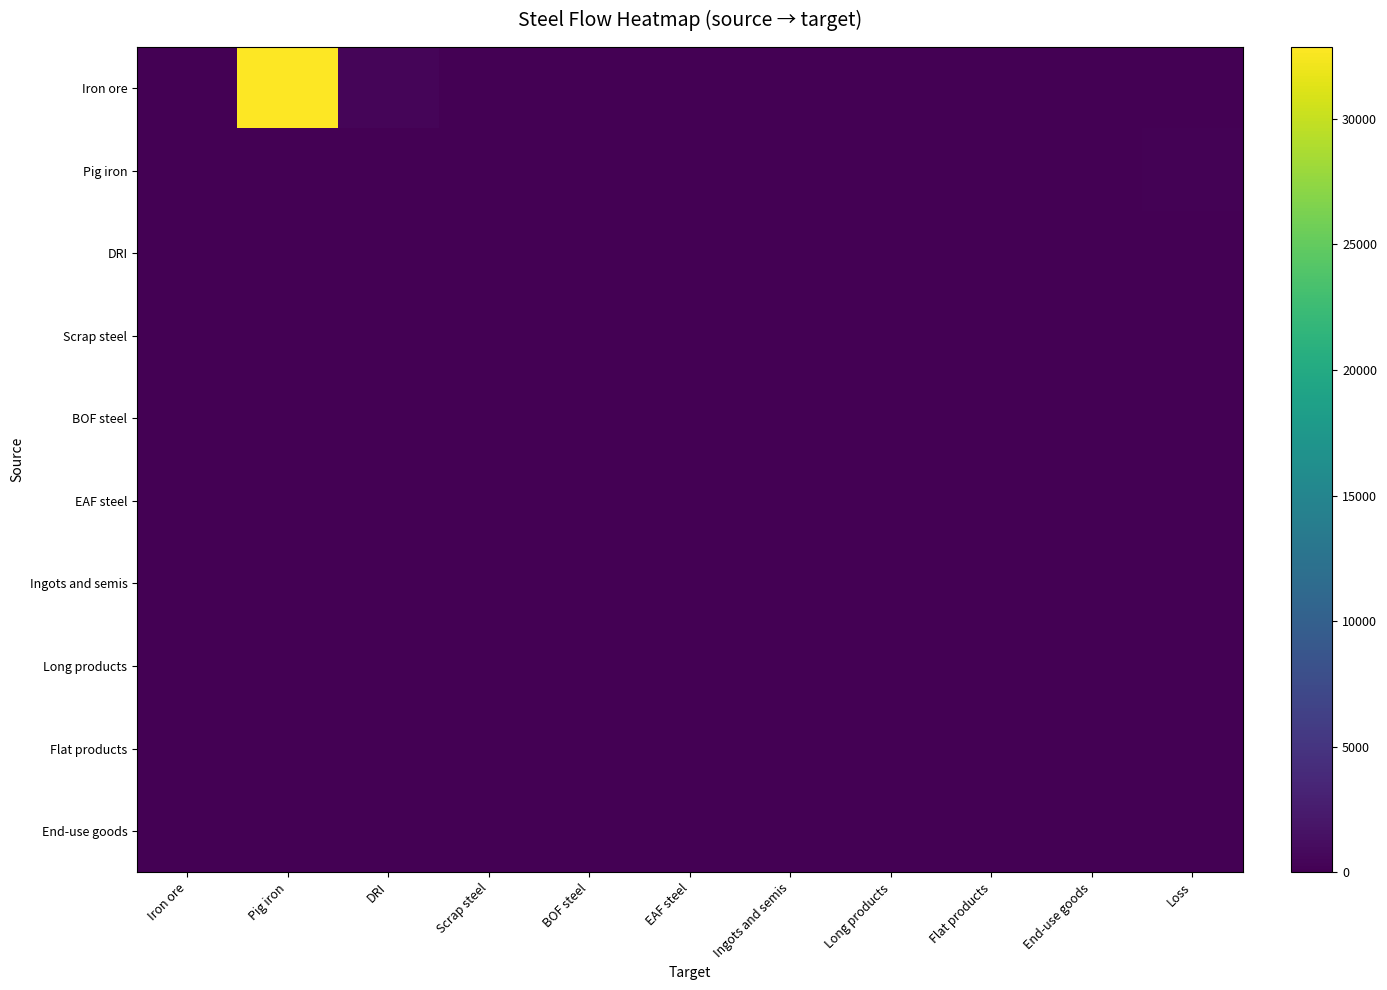

Reading left to right, extract all data points from this chart.

Iron ore: Iron ore=0.0	Pig iron=32864.4	DRI=407.4	Scrap steel=0.0	BOF steel=0.0	EAF steel=0.0	Ingots and semis=0.0	Long products=0.0	Flat products=0.0	End-use goods=0.0	Loss=0.0
Pig iron: Iron ore=0.0	Pig iron=0.0	DRI=0.0	Scrap steel=0.0	BOF steel=0.0	EAF steel=0.0	Ingots and semis=0.0	Long products=0.0	Flat products=0.0	End-use goods=0.0	Loss=207.0
DRI: Iron ore=0.0	Pig iron=0.0	DRI=0.0	Scrap steel=0.0	BOF steel=0.0	EAF steel=0.0	Ingots and semis=0.0	Long products=0.0	Flat products=0.0	End-use goods=0.0	Loss=2.6
Scrap steel: Iron ore=0.0	Pig iron=0.0	DRI=0.0	Scrap steel=0.0	BOF steel=0.0	EAF steel=0.0	Ingots and semis=0.0	Long products=0.0	Flat products=0.0	End-use goods=0.0	Loss=0.0
BOF steel: Iron ore=0.0	Pig iron=0.0	DRI=0.0	Scrap steel=0.0	BOF steel=0.0	EAF steel=0.0	Ingots and semis=0.0	Long products=0.0	Flat products=0.0	End-use goods=0.0	Loss=0.0
EAF steel: Iron ore=0.0	Pig iron=0.0	DRI=0.0	Scrap steel=0.0	BOF steel=0.0	EAF steel=0.0	Ingots and semis=0.0	Long products=0.0	Flat products=0.0	End-use goods=0.0	Loss=0.0
Ingots and semis: Iron ore=0.0	Pig iron=0.0	DRI=0.0	Scrap steel=0.0	BOF steel=0.0	EAF steel=0.0	Ingots and semis=0.0	Long products=0.0	Flat products=0.0	End-use goods=0.0	Loss=0.0
Long products: Iron ore=0.0	Pig iron=0.0	DRI=0.0	Scrap steel=0.0	BOF steel=0.0	EAF steel=0.0	Ingots and semis=0.0	Long products=0.0	Flat products=0.0	End-use goods=0.0	Loss=0.0
Flat products: Iron ore=0.0	Pig iron=0.0	DRI=0.0	Scrap steel=0.0	BOF steel=0.0	EAF steel=0.0	Ingots and semis=0.0	Long products=0.0	Flat products=0.0	End-use goods=0.0	Loss=0.0
End-use goods: Iron ore=0.0	Pig iron=0.0	DRI=0.0	Scrap steel=0.0	BOF steel=0.0	EAF steel=0.0	Ingots and semis=0.0	Long products=0.0	Flat products=0.0	End-use goods=0.0	Loss=0.0